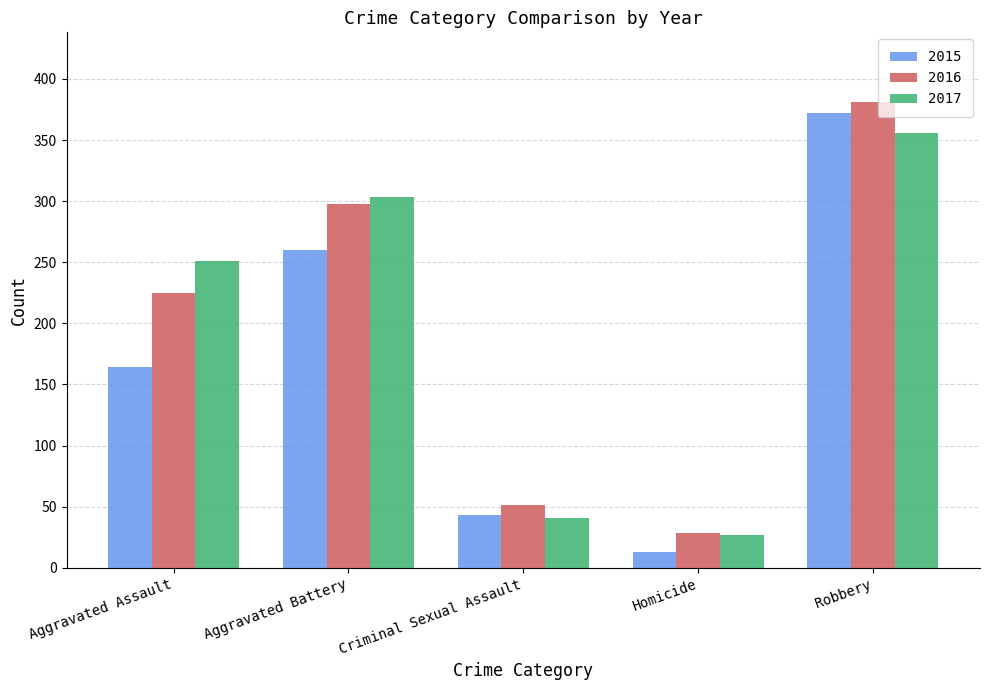

What is the difference between the highest and lowest values at Aggravated Assault?

87